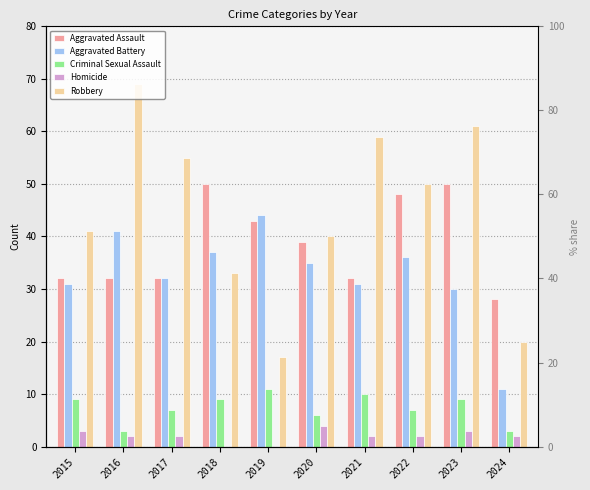

What is the difference between the highest and lowest values at 2022?

48